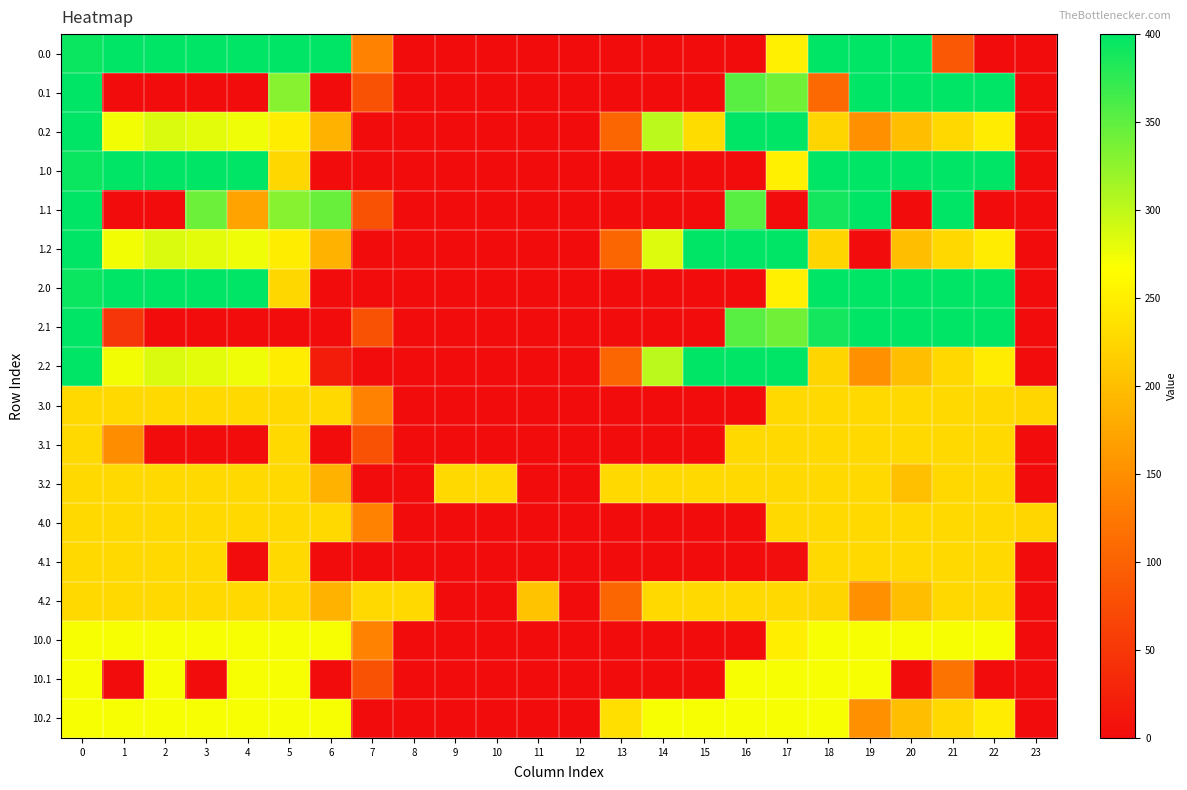

What is the total value across all series at 21?

4744.8